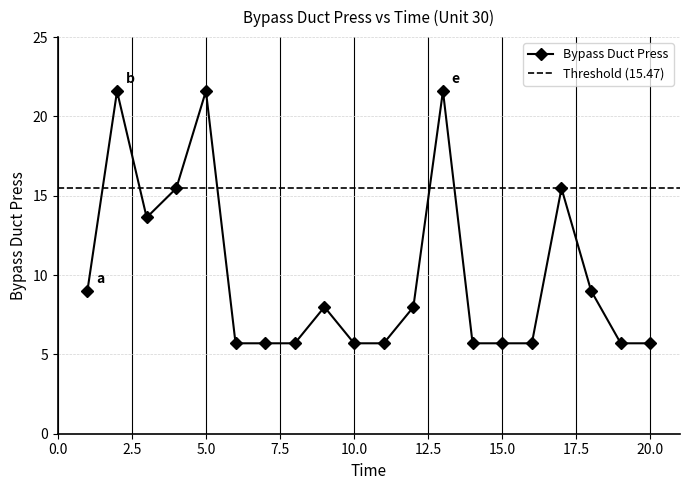

Reading left to right, list all the values displayed in this chart.

1=9.0	2=21.6	3=13.6	4=15.5	5=21.6	6=5.7	7=5.7	8=5.7	9=8.0	10=5.7	11=5.7	12=8.0	13=21.6	14=5.7	15=5.7	16=5.7	17=15.5	18=9.0	19=5.7	20=5.7